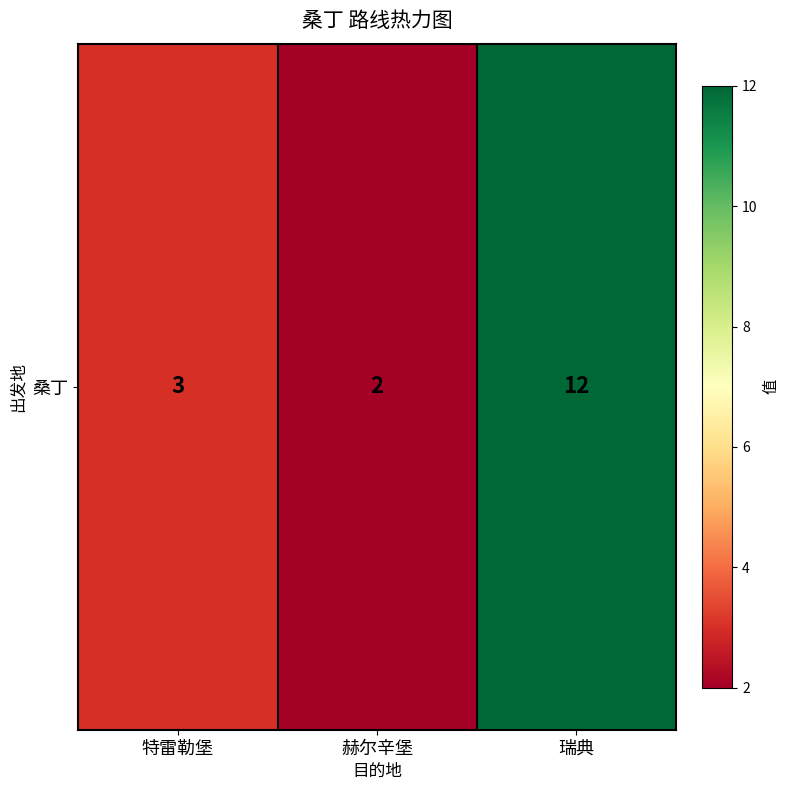

Which category has the highest value across all series?

瑞典